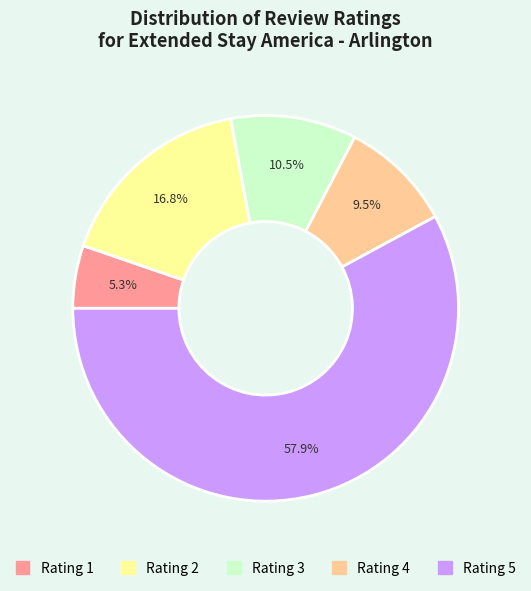

Is there any slice that represents more than half of the pie?

Yes